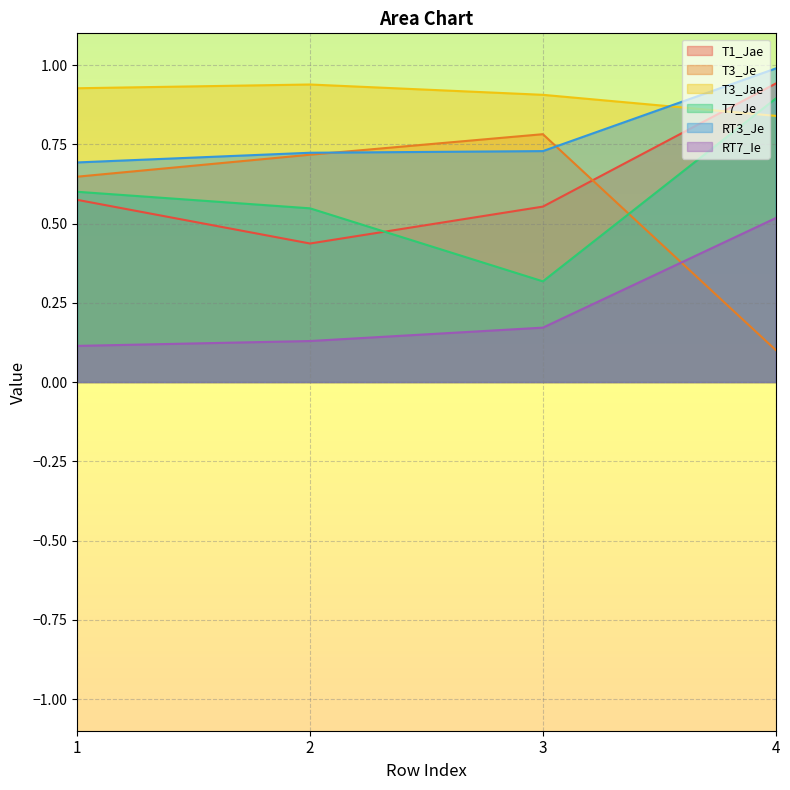

At how many categories does at least one series exceed 0?

4